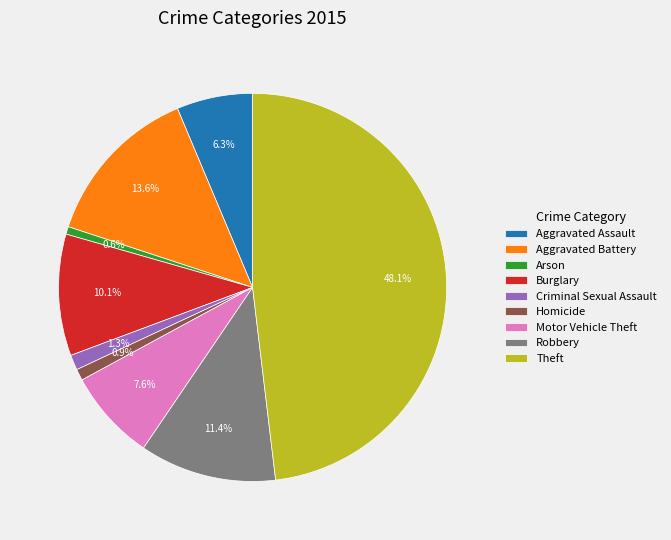

What percentage is the Theft slice, to the nearest percent?

48%